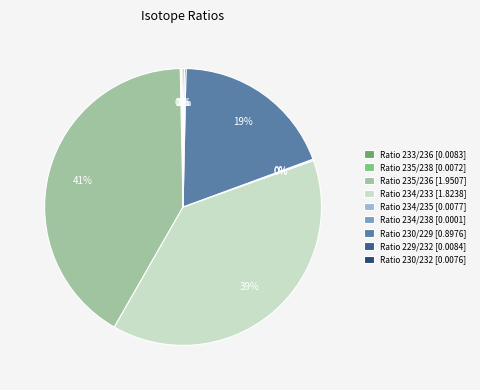

What is the largest slice in the pie chart?

Ratio 235/236